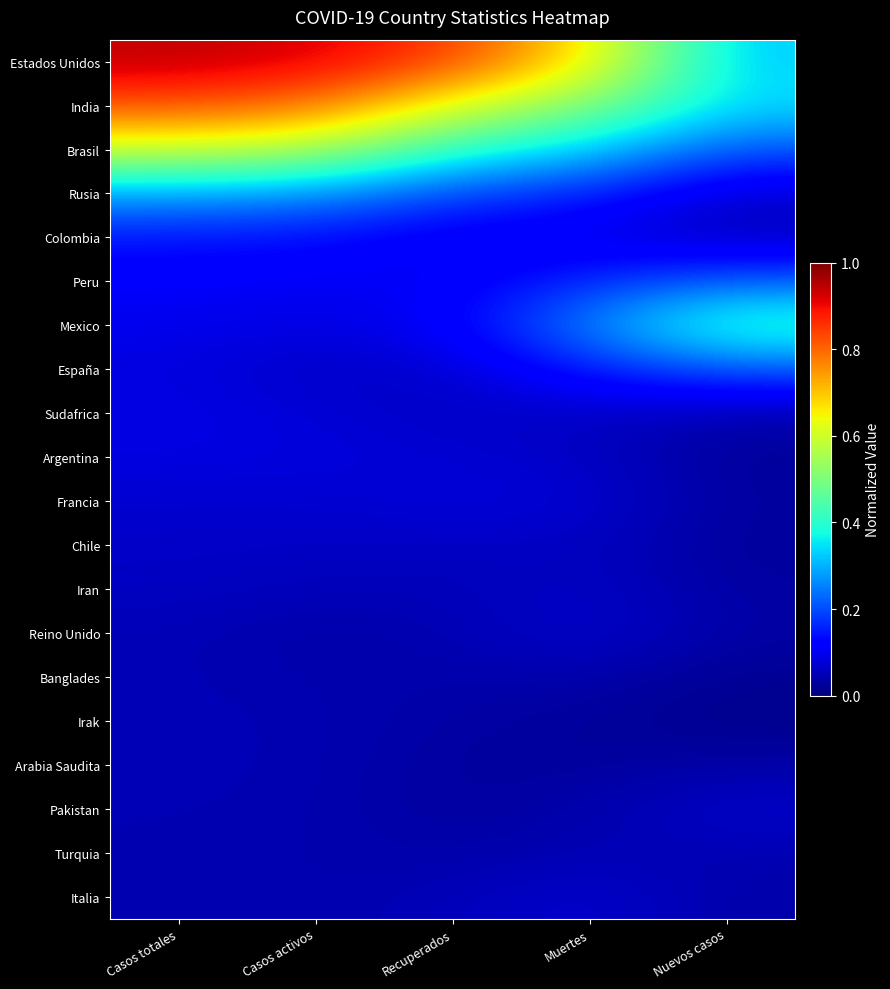

Rank the series by their maximum value, from lowest to highest.

Turquia, Banglades, Arabia Saudita, Irak, Chile, Iran, Pakistan, Reino Unido, Italia, Francia, Argentina, Sudafrica, Colombia, España, Peru, Rusia, Mexico, Brasil, India, Estados Unidos